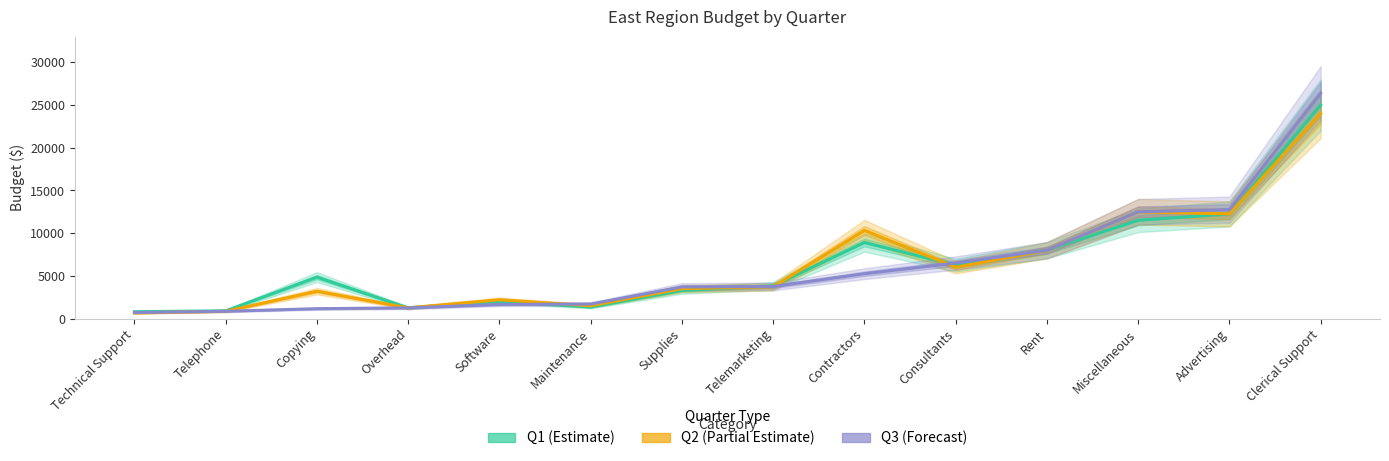

Which category has the highest value across all series?

Clerical Support